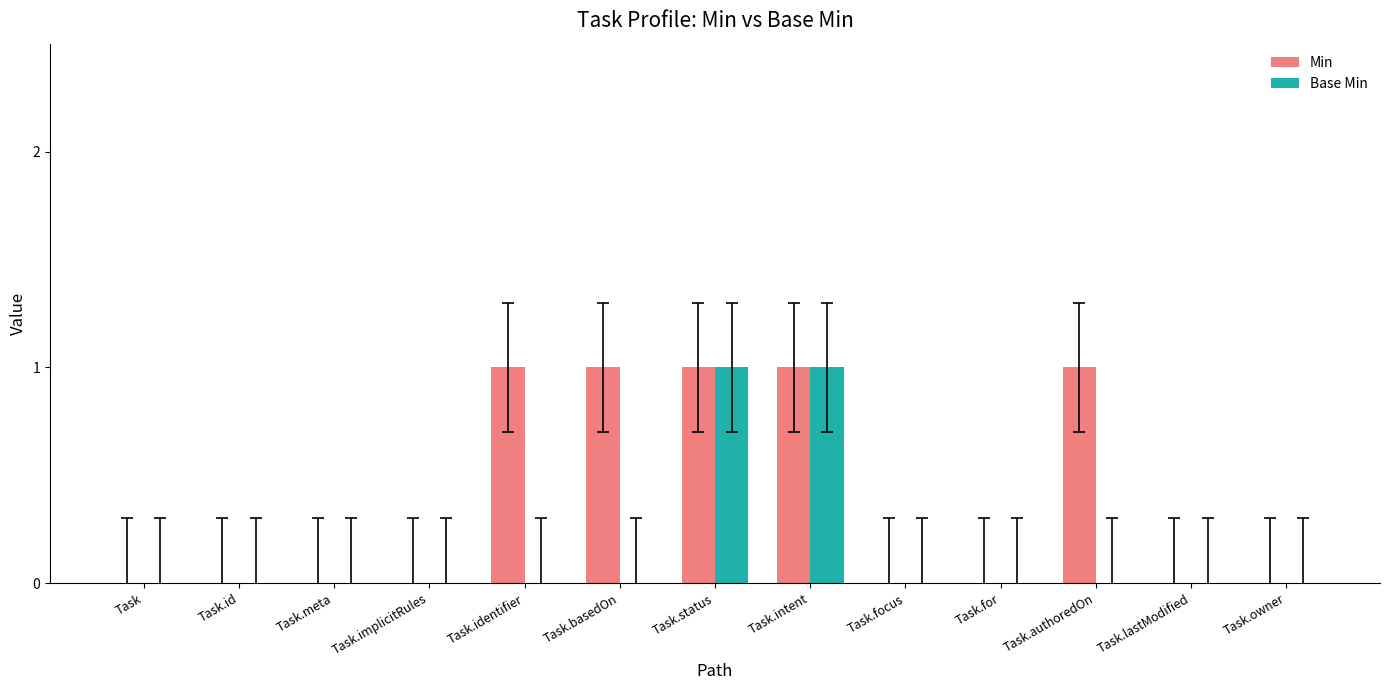

Which series has the largest total across all categories?

Min